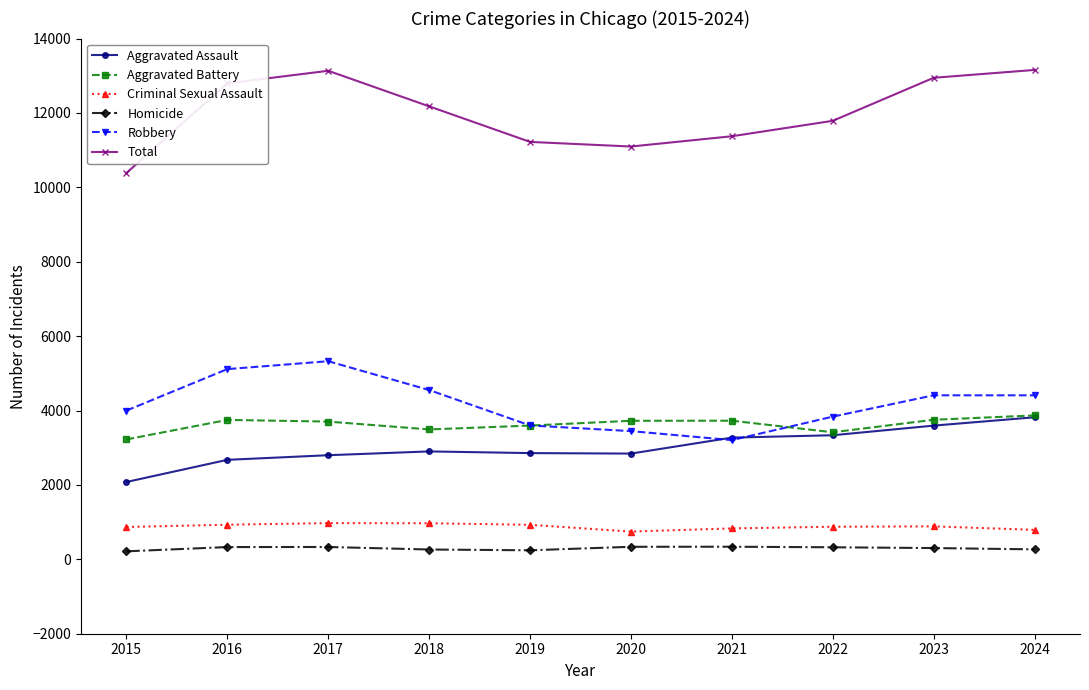

What is the maximum value for Criminal Sexual Assault?

974